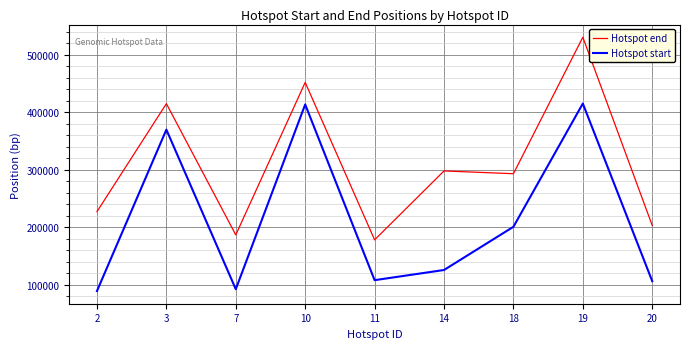

List the series in order of their overall mean, lowest first.

Hotspot start, Hotspot end